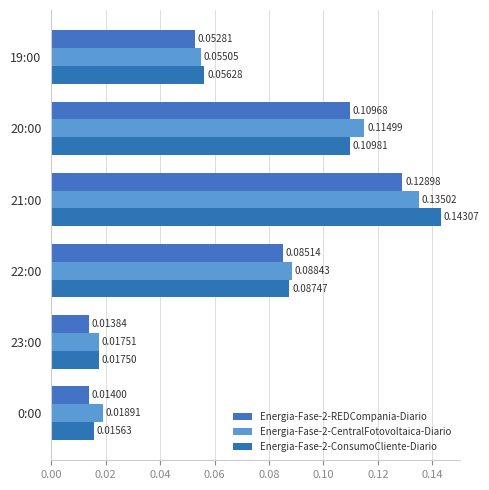

Rank the series by their maximum value, from lowest to highest.

Energia-Fase-2-REDCompania-Diario, Energia-Fase-2-CentralFotovoltaica-Diario, Energia-Fase-2-ConsumoCliente-Diario